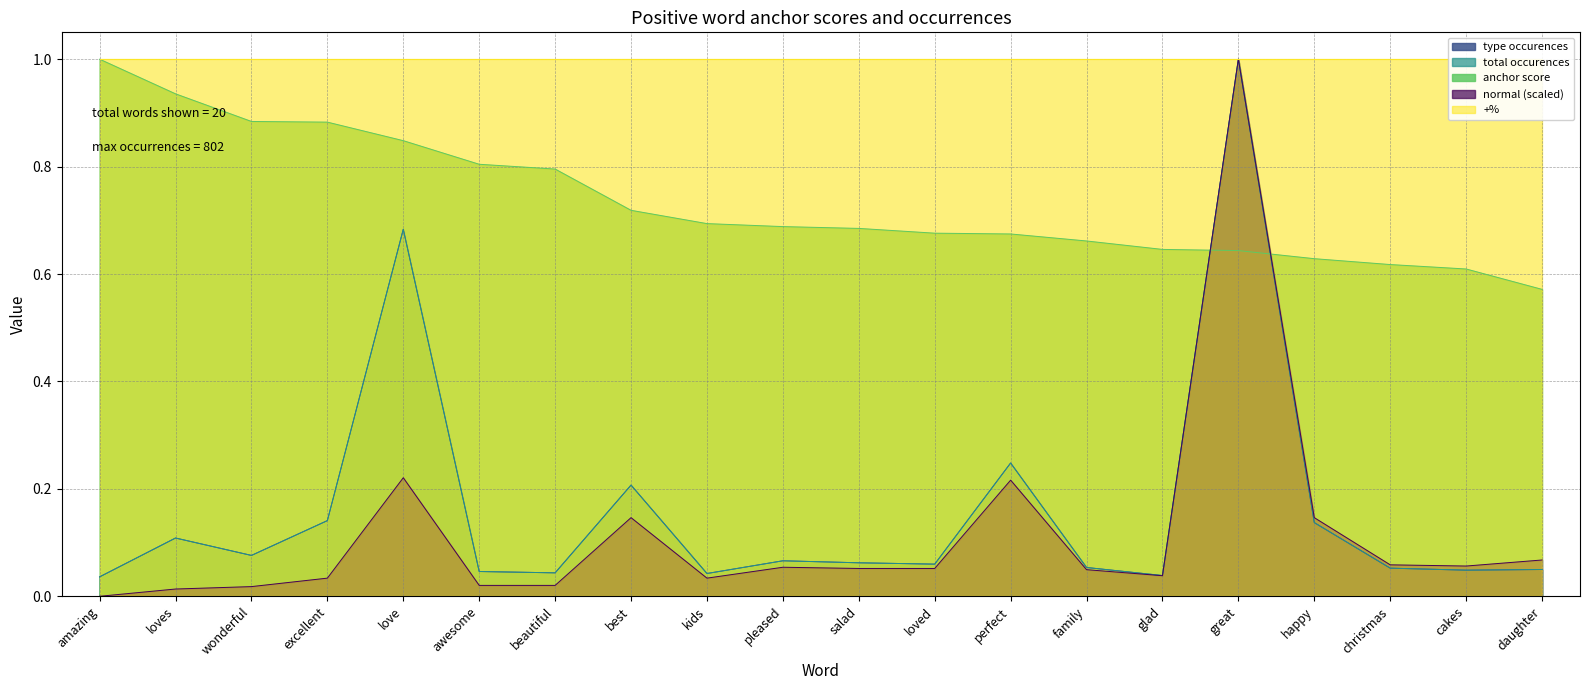

Where is normal nearest to the value 0?

amazing